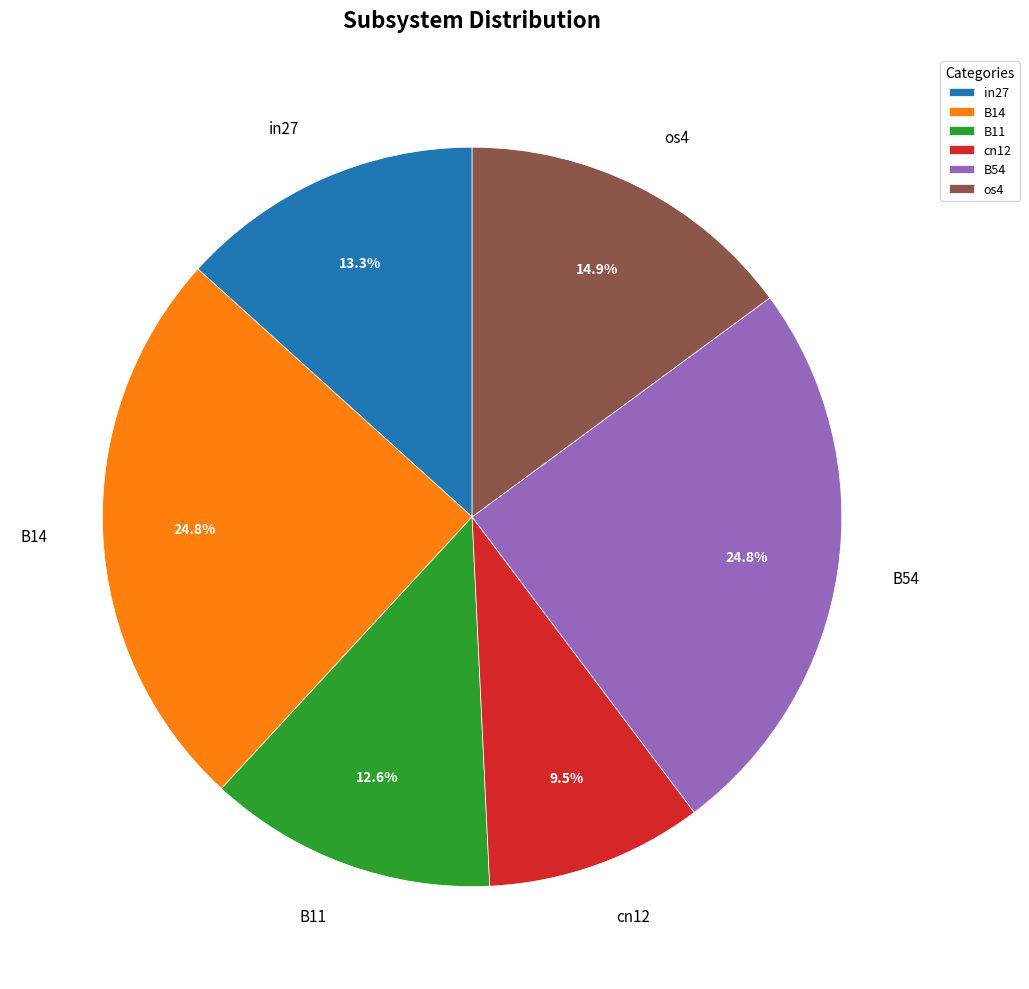

How much of the chart is everything except os4?

85.1%